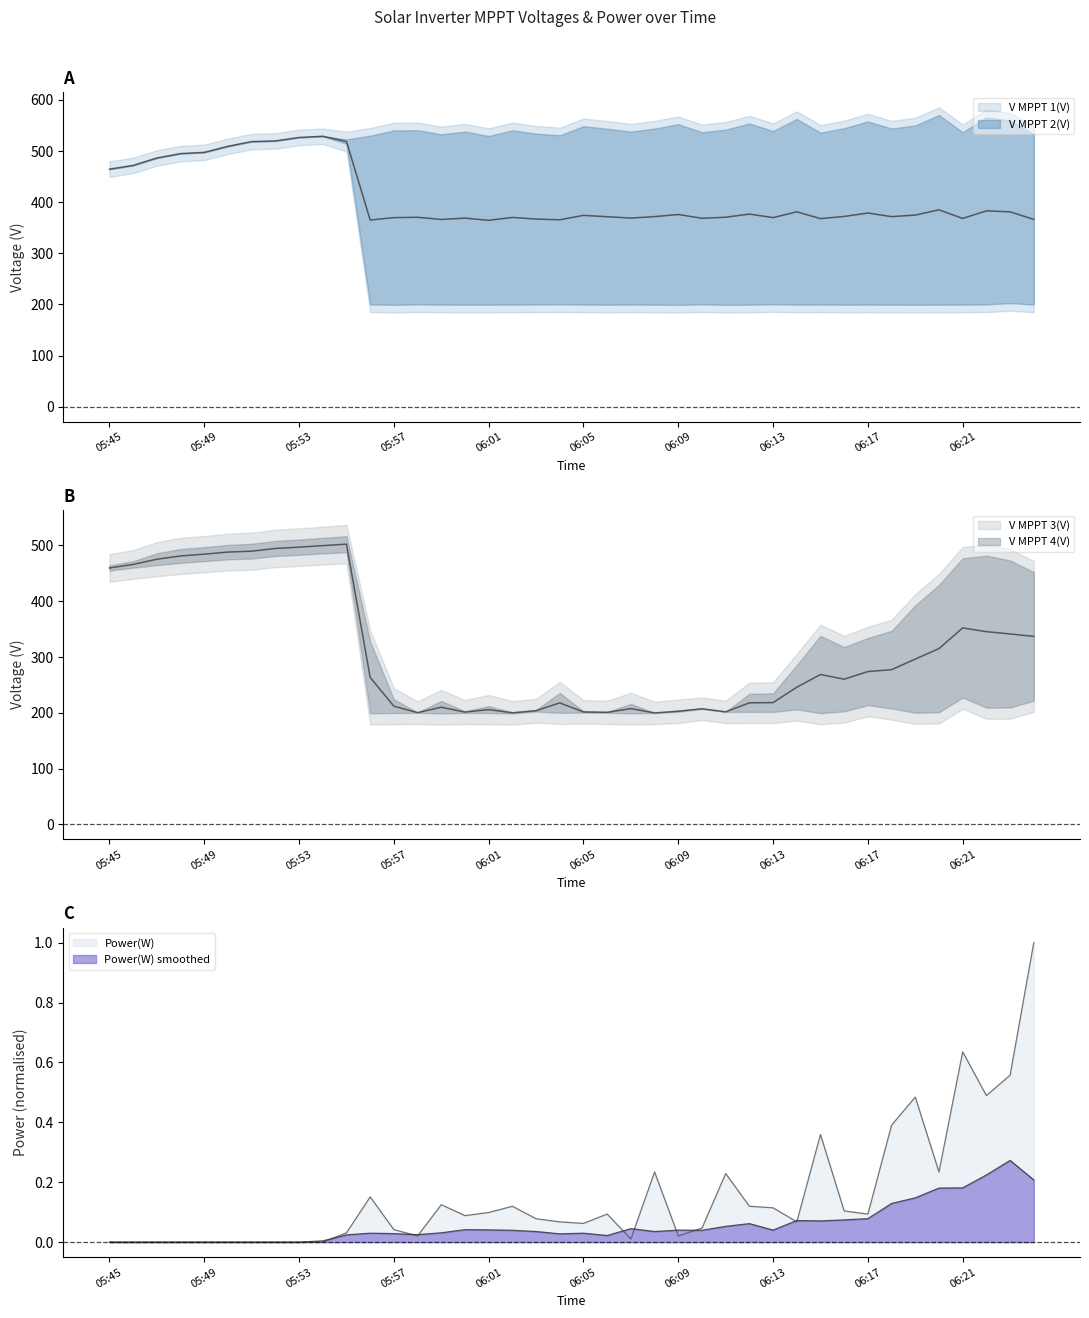

How many interior local valleys does the V MPPT 1(V) series have?

7